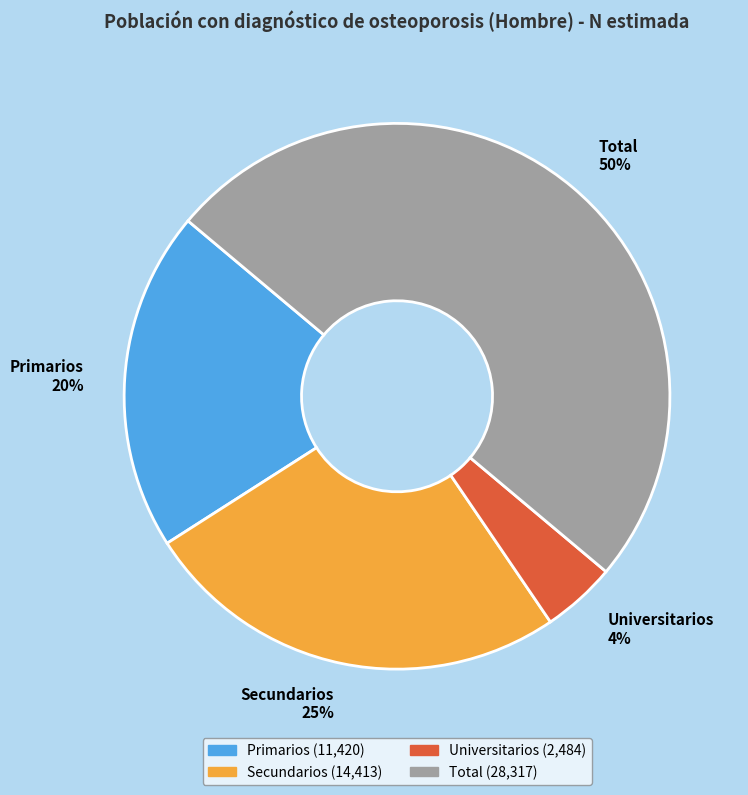

How many slices are in this pie chart?

4